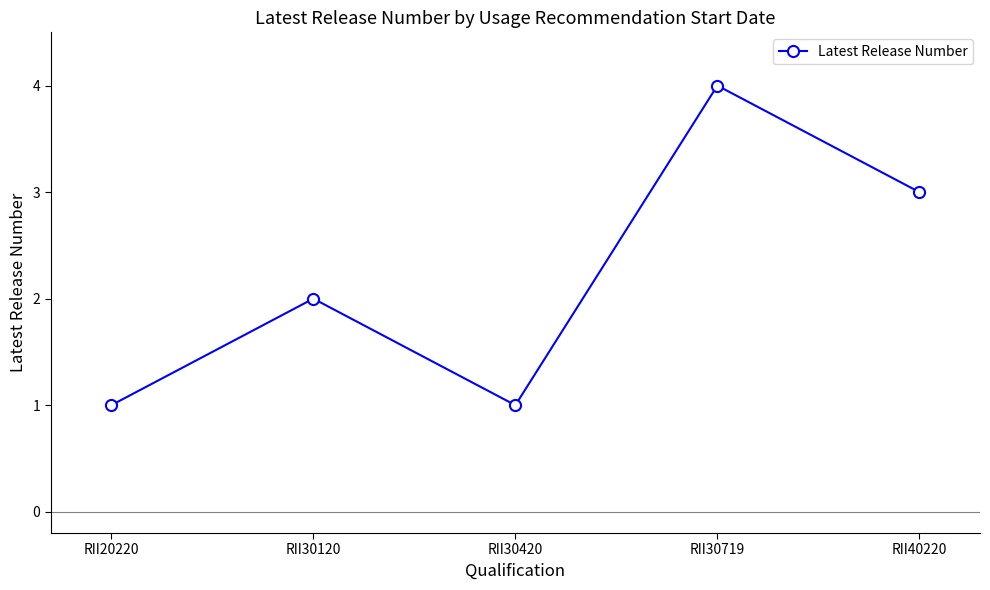

What is the greatest value displayed?

4